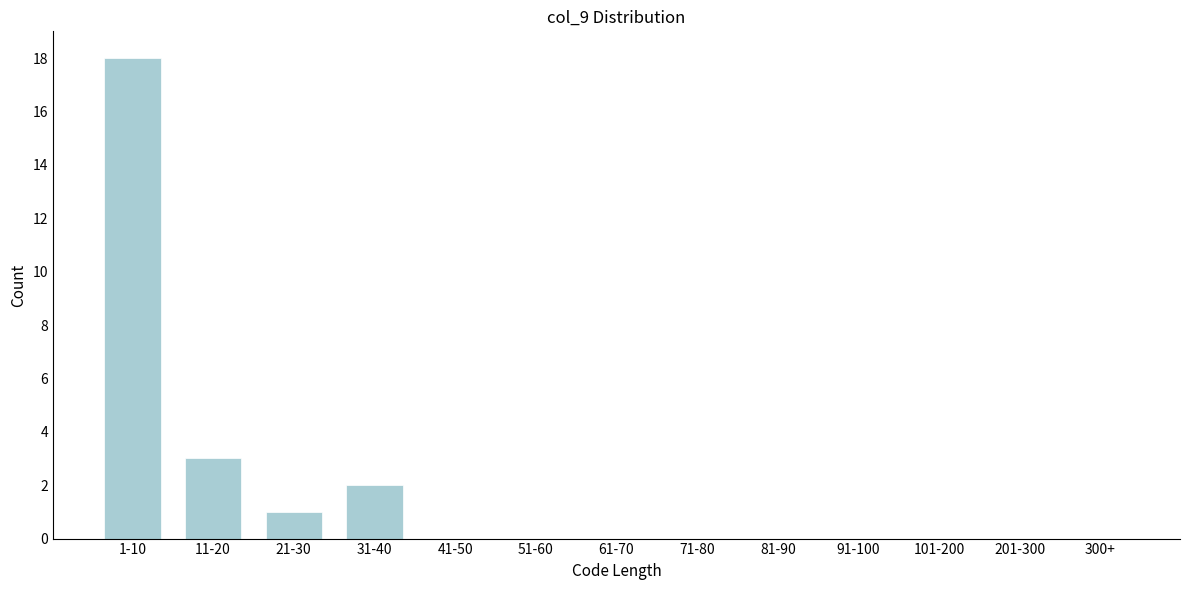

Reading left to right, transcribe all the data shown in this chart.

1-10=18	11-20=3	21-30=1	31-40=2	41-50=0	51-60=0	61-70=0	71-80=0	81-90=0	91-100=0	101-200=0	201-300=0	300+=0